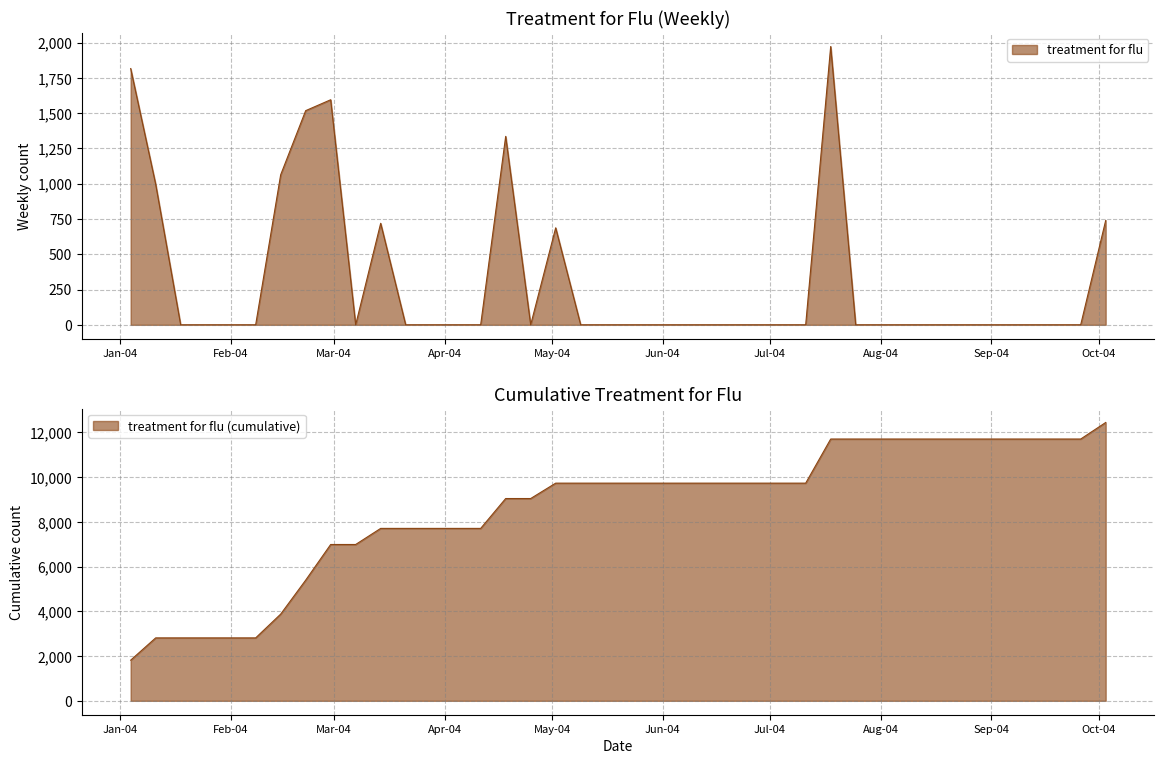

Rank the categories by value from highest to lowest.

2004-07-18, 2004-01-04, 2004-02-29, 2004-02-22, 2004-04-18, 2004-02-15, 2004-01-11, 2004-10-03, 2004-03-14, 2004-05-02, 2004-01-18, 2004-01-25, 2004-02-01, 2004-02-08, 2004-03-07, 2004-03-21, 2004-03-28, 2004-04-04, 2004-04-11, 2004-04-25, 2004-05-09, 2004-05-16, 2004-05-23, 2004-05-30, 2004-06-06, 2004-06-13, 2004-06-20, 2004-06-27, 2004-07-04, 2004-07-11, 2004-07-25, 2004-08-01, 2004-08-08, 2004-08-15, 2004-08-22, 2004-08-29, 2004-09-05, 2004-09-12, 2004-09-19, 2004-09-26